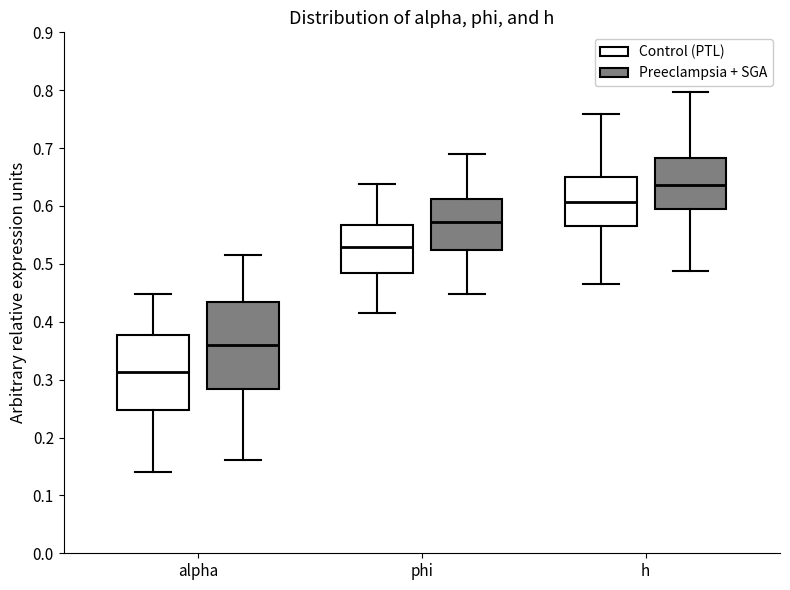

Reading left to right, read every box against the y-axis: the position of its median line, the range the box covers, and the ends of its whiskers. The values are not printed on the chart, so give them approximately, as read against the axis.

alpha (Control (PTL)): median 0.31, box 0.25 to 0.38, whiskers 0.14 to 0.45
alpha (Preeclampsia + SGA): median 0.36, box 0.28 to 0.43, whiskers 0.16 to 0.51
phi (Control (PTL)): median 0.53, box 0.48 to 0.57, whiskers 0.41 to 0.64
phi (Preeclampsia + SGA): median 0.57, box 0.52 to 0.61, whiskers 0.45 to 0.69
h (Control (PTL)): median 0.61, box 0.57 to 0.65, whiskers 0.46 to 0.76
h (Preeclampsia + SGA): median 0.64, box 0.59 to 0.68, whiskers 0.49 to 0.80